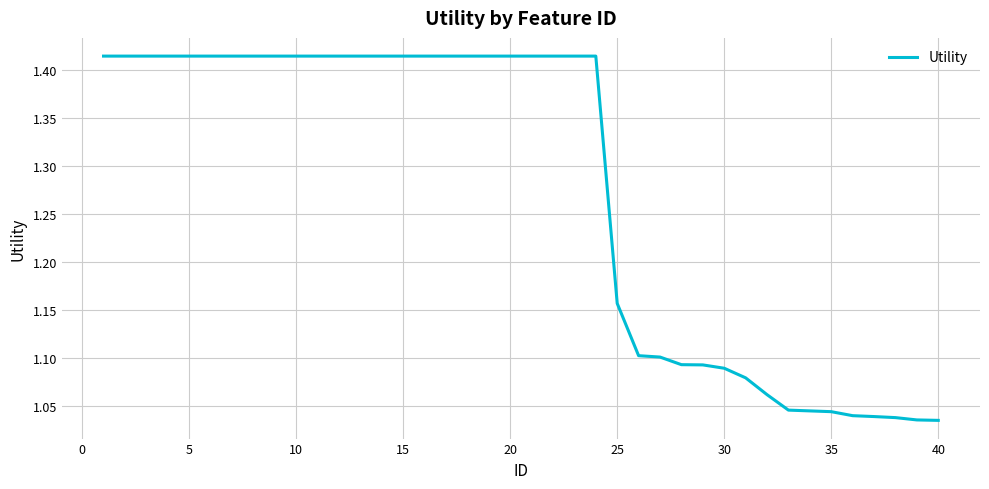

What is the difference between the maximum and minimum values?

0.4